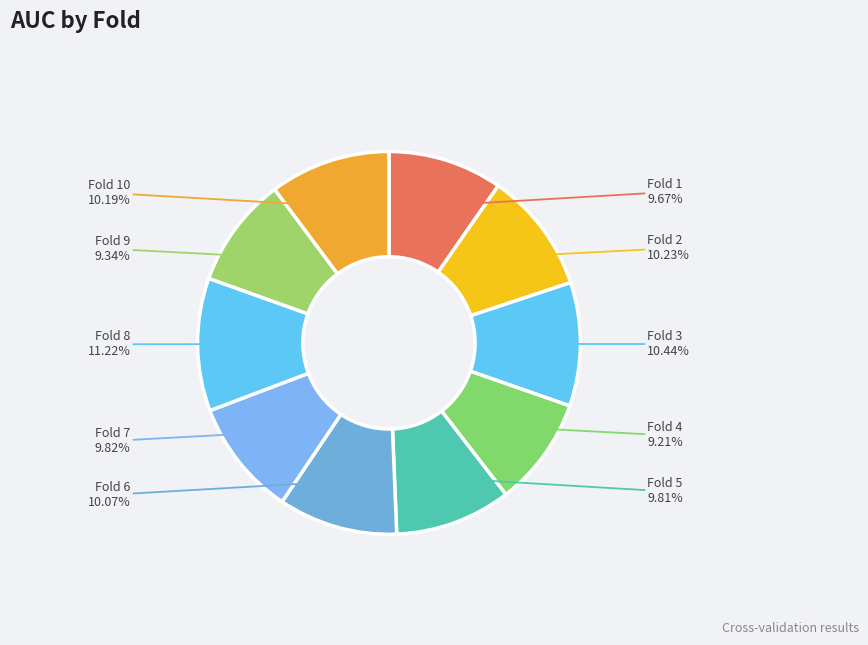

Is Fold 5 the majority of the pie?

No